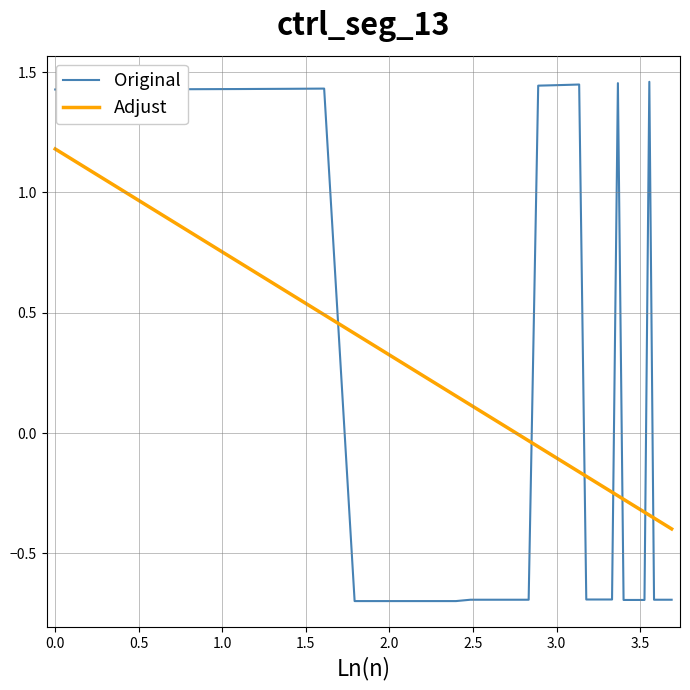

True or false: Original and Adjust intersect in this chart.

True